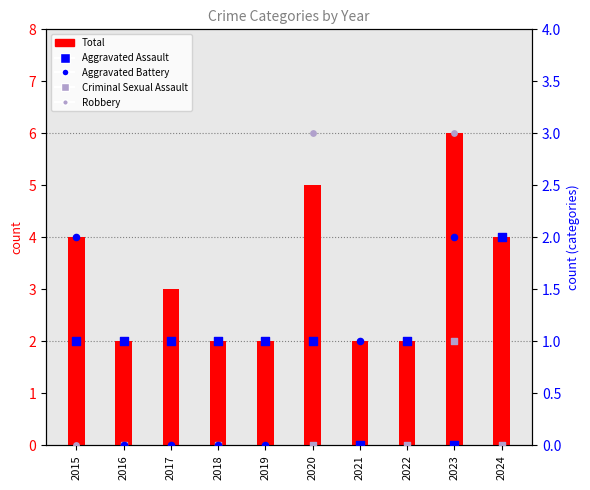

Which series has the largest total across all categories?

Total